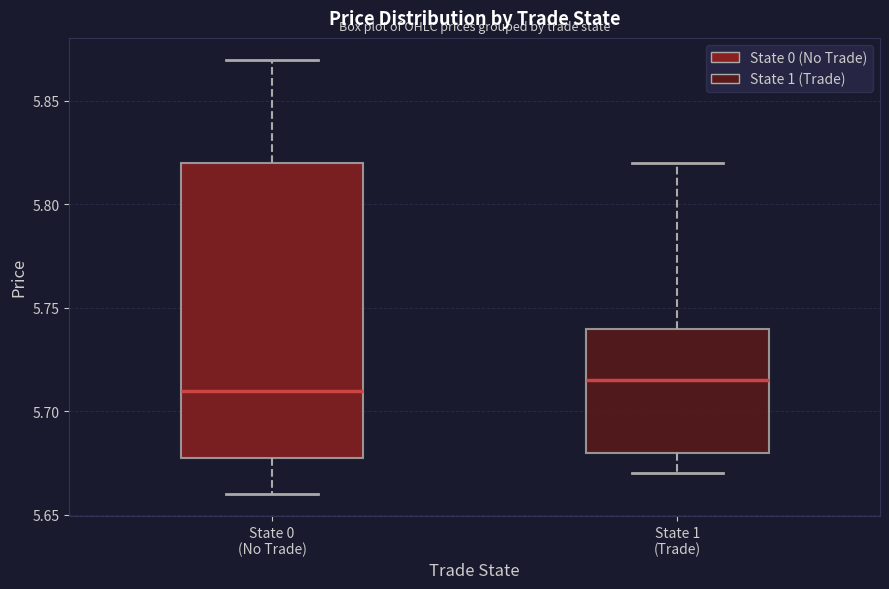

Comparing the boxes themselves (not the whiskers), which one is the tallest?

State 0 (No Trade)